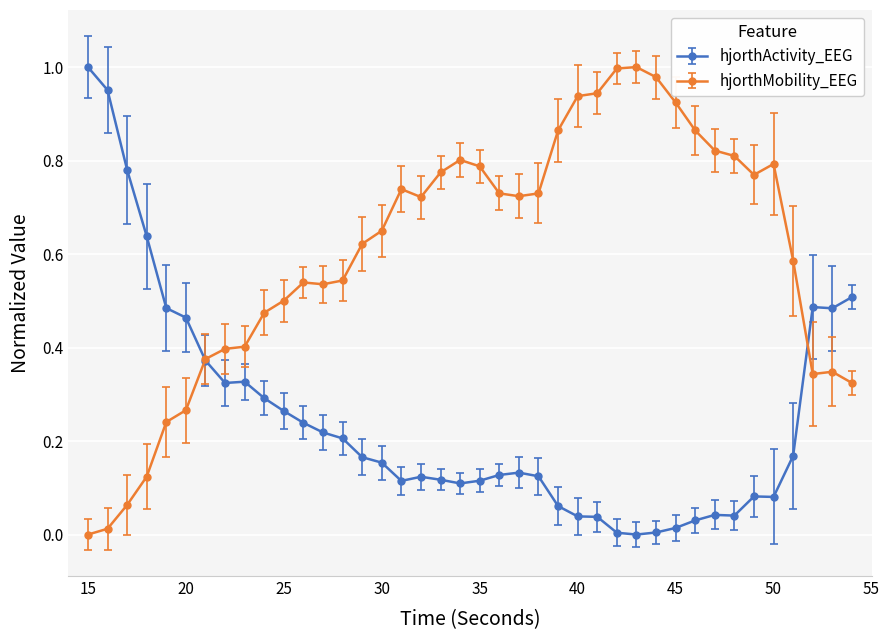

List the series in order of their overall mean, highest first.

hjorthMobility_EEG, hjorthActivity_EEG